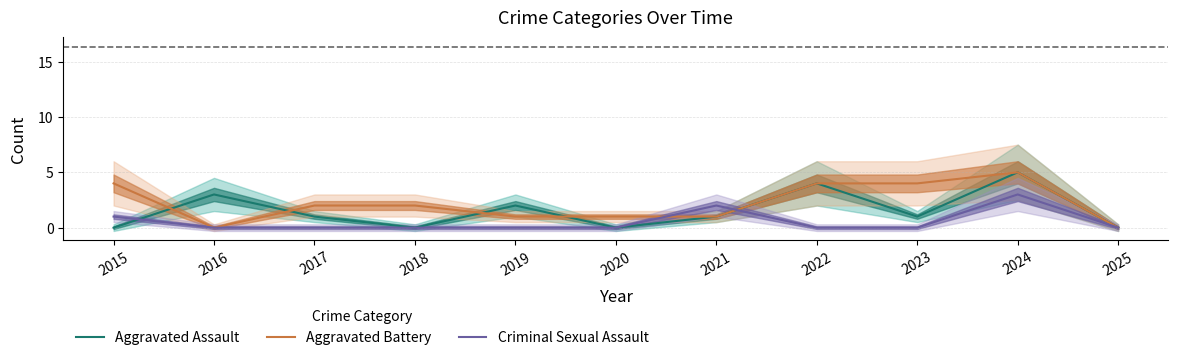

At which category does the chart reach its peak across all series?

2024